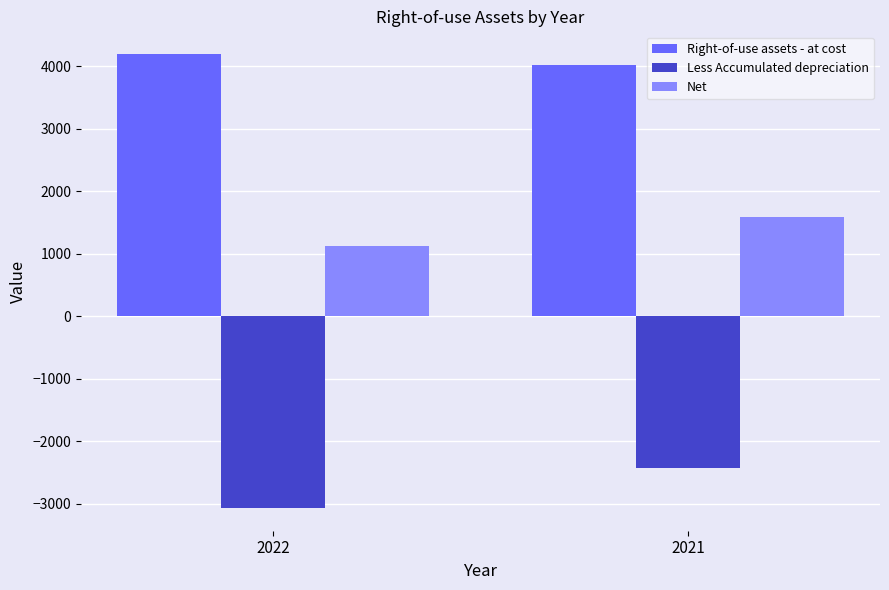

What is the sum of all Net values?

2719